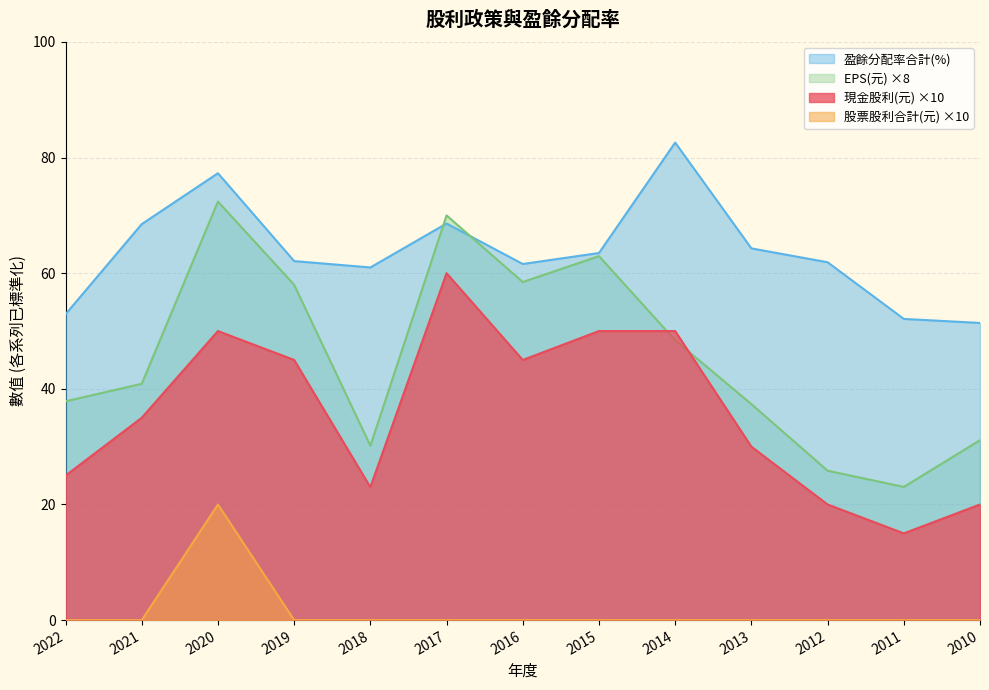

What are all the series names shown in the legend?

盈餘分配率合計(%), EPS(元) ×8, 現金股利(元) ×10, 股票股利合計(元) ×10